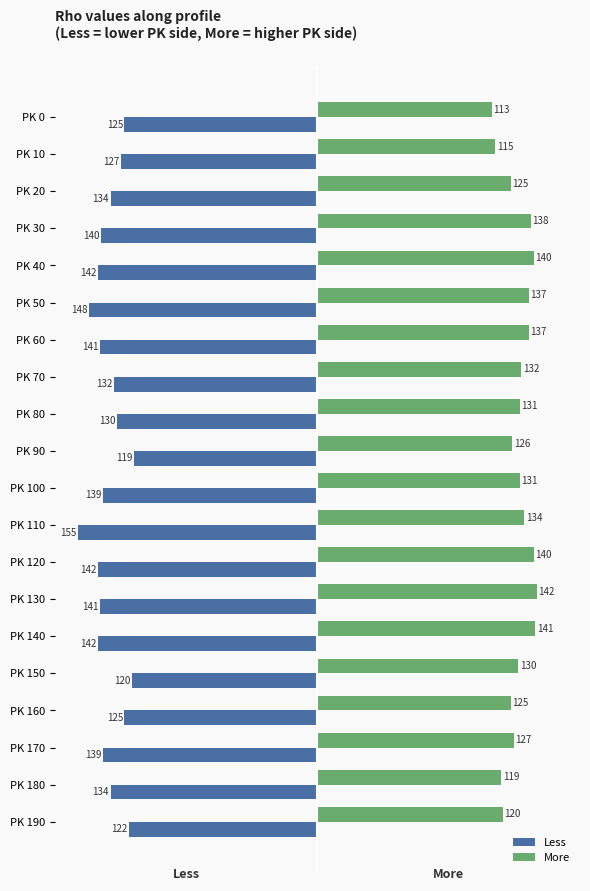

What is the average value of the Less series?

-135